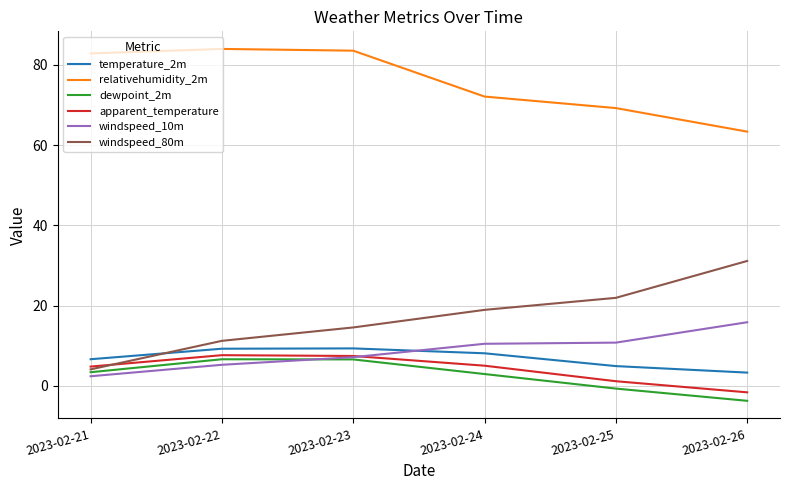

What is the minimum value for windspeed_80m?

4.1